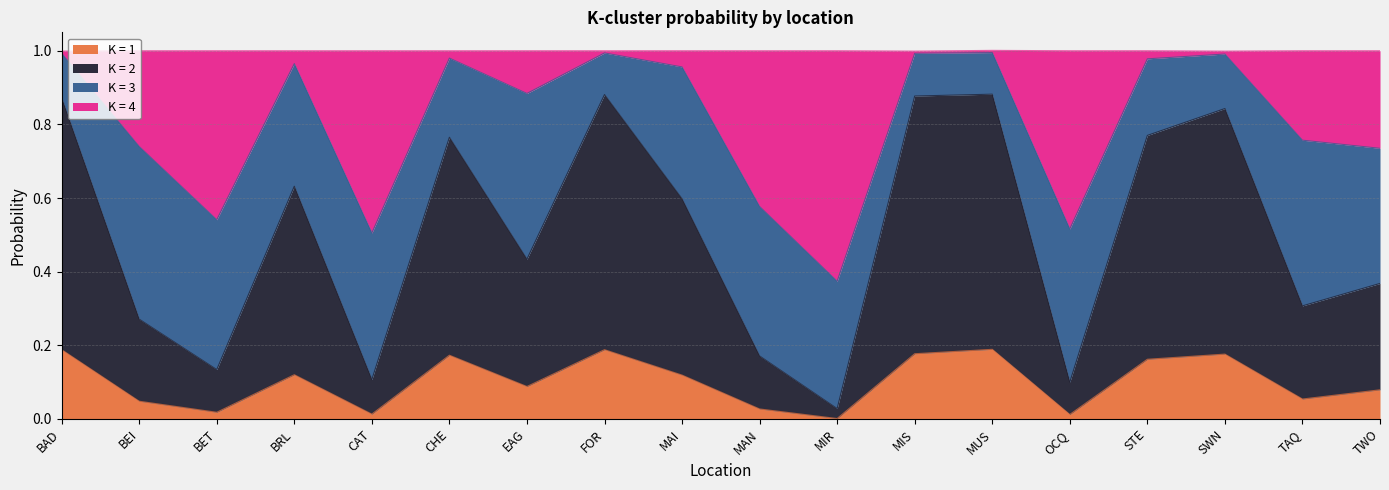

What is the total value across all series at TWO?

1.0